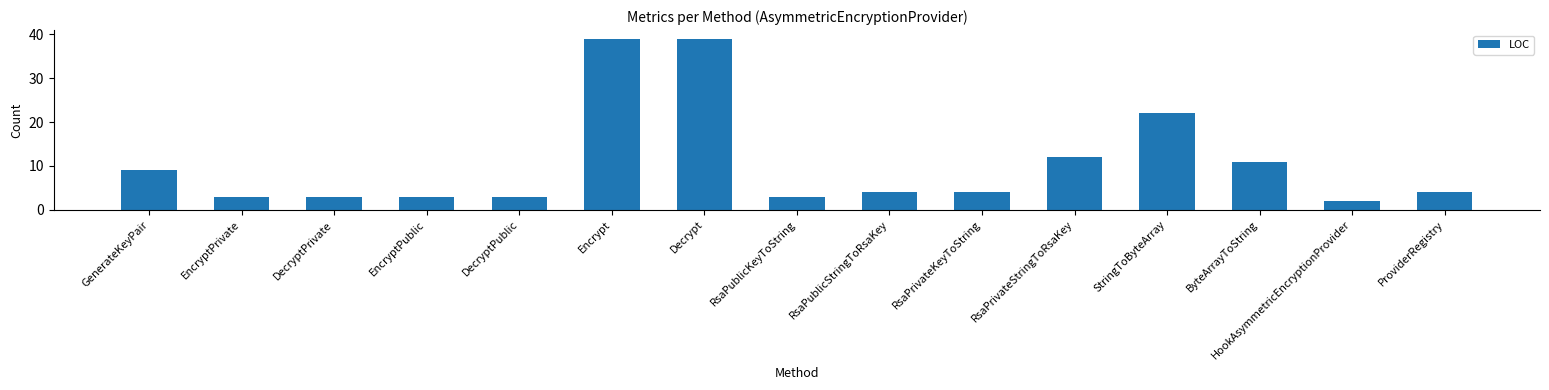

What is the sum of the values at RsaPublicKeyToString and DecryptPrivate?

6